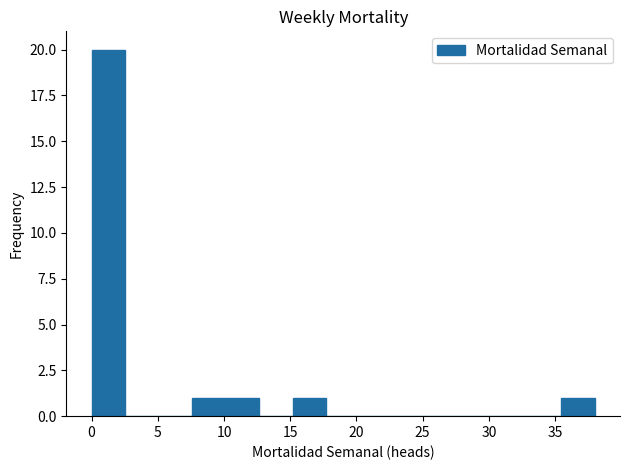

Over which range of the x-axis is the bar tallest?

0.0 to 2.5